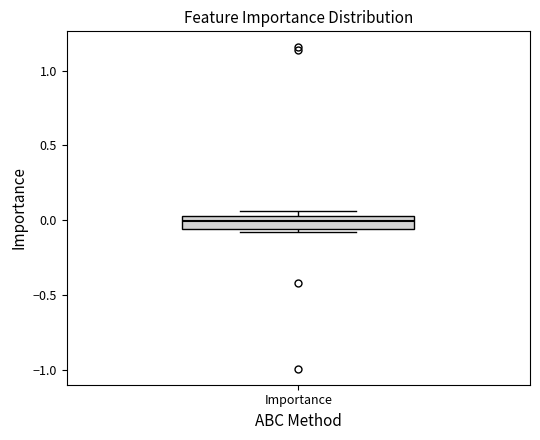

Transcribe this box plot: give where the median line is, the range the box spans, and where the two whiskers end, as read against the y-axis. The values are not printed on the chart, so give them approximately, as read against the axis.

median 0.00, box -0.05 to 0.05, whiskers -0.10 to 0.05 (just above the box's upper edge)